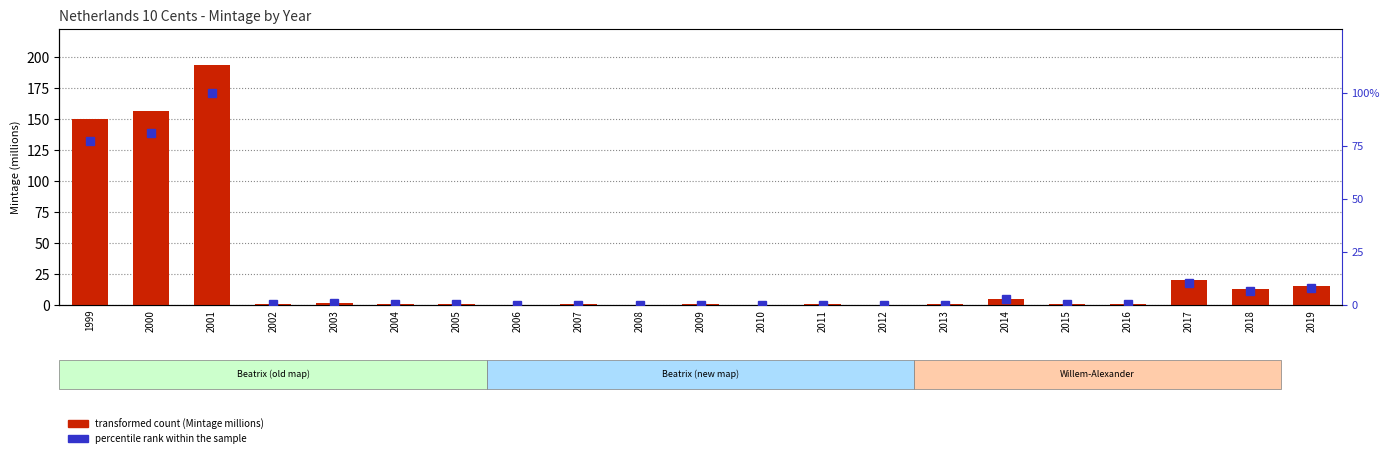

Reading right to left, extract all data points from this chart.

transformed count: 15.0	12.5	20.1	0.4	0.4	5.0	0.2	0.2	0.2	0.1	0.2	0.1	0.2	0.1	0.3	0.4	1.2	0.8	193.5	156.7	149.7
percentile rank within the sample: 7.8	6.5	10.4	0.2	0.2	2.6	0.1	0.1	0.1	0.1	0.1	0.1	0.1	0.1	0.2	0.2	0.6	0.4	100.0	81.0	77.4